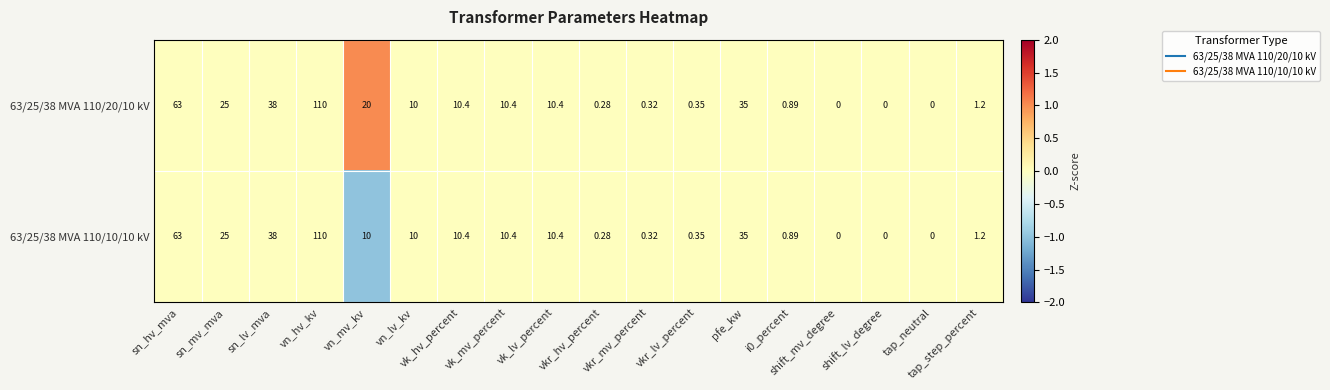

How many positive values does the 63/25/38 MVA 110/10/10 kV series have?

15